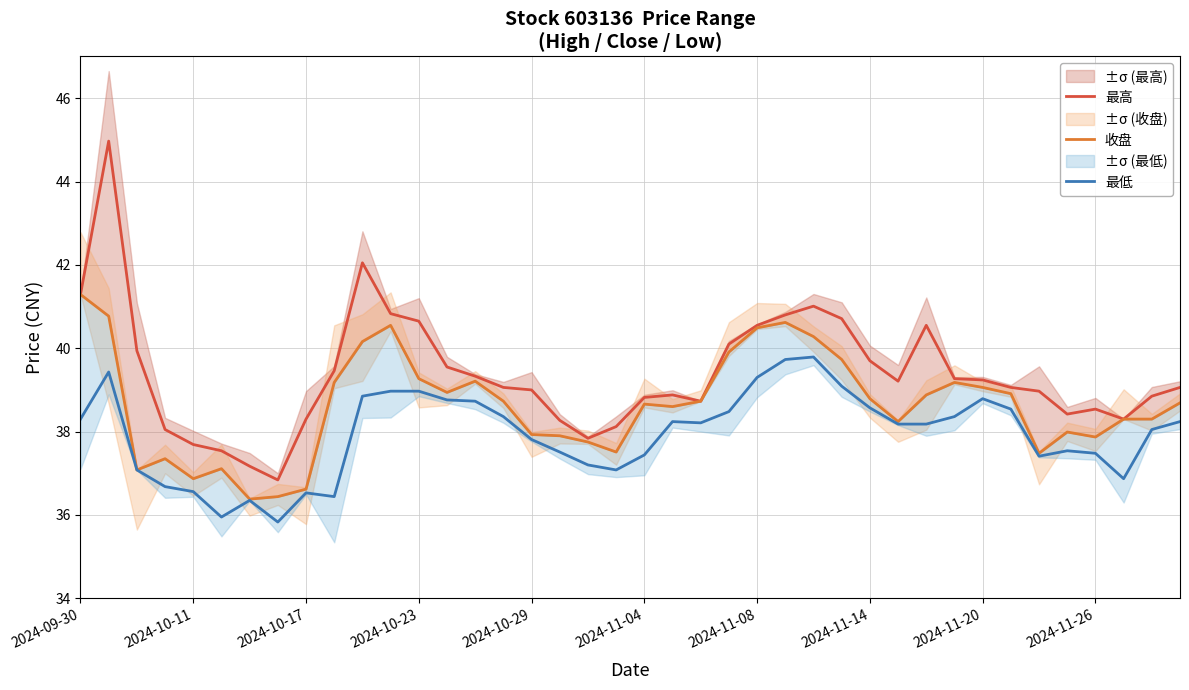

What is the highest value of the 最低 series?

39.8